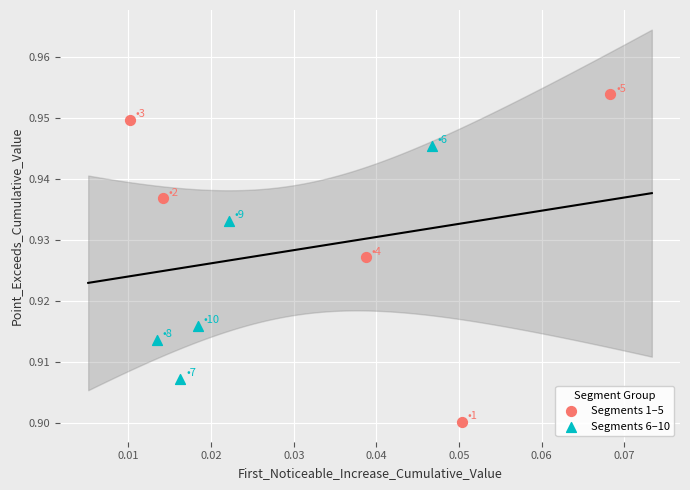

Which series contains the highest Y value?

Segments 1–5